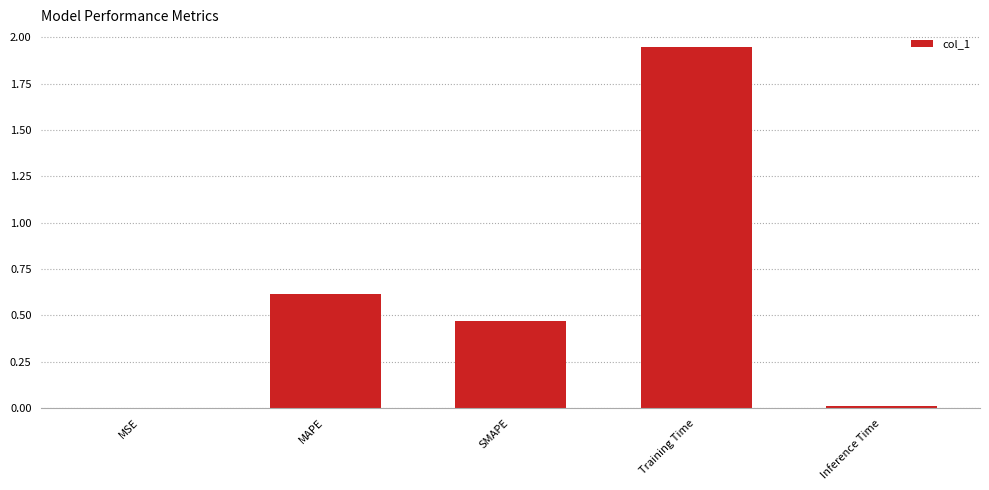

What is the sum of the values at SMAPE and MAPE?

1.1